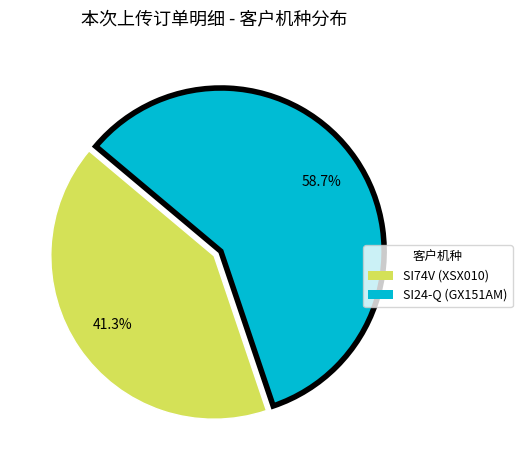

What is the ratio of the value at SI74V (XSX010) to the value at SI24-Q (GX151AM)?

0.7